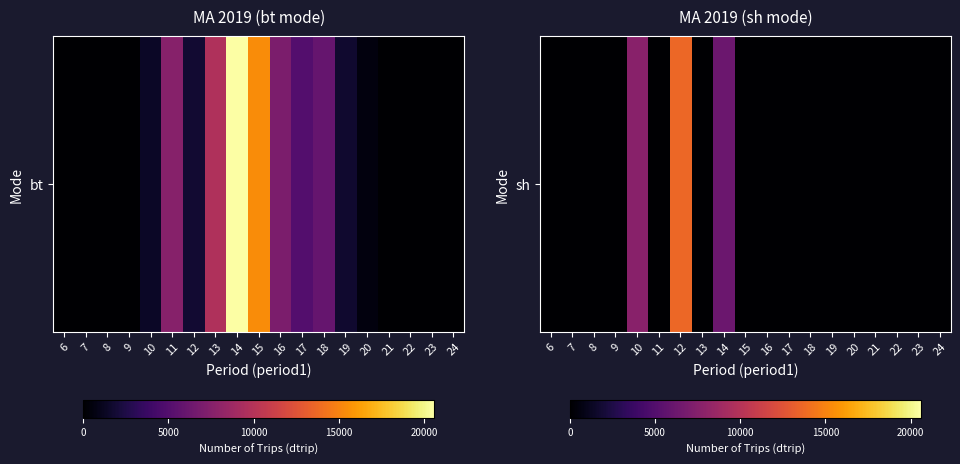

Rank the categories by value from highest to lowest.

12, 10, 14, 6, 7, 8, 9, 11, 13, 15, 16, 17, 18, 19, 20, 21, 22, 23, 24